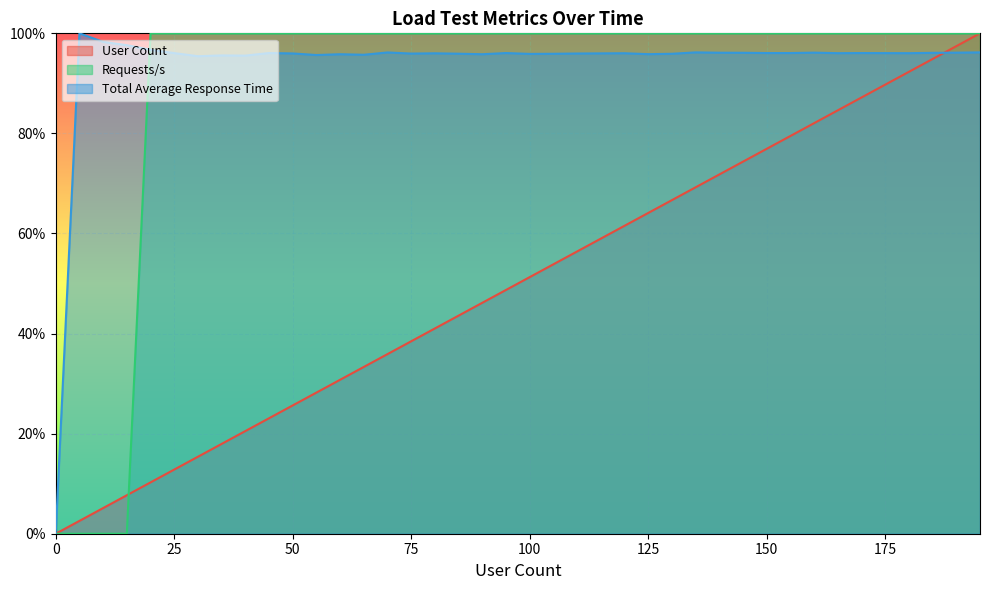

The value of Requests/s at 40 is 100.0. True or false?

True